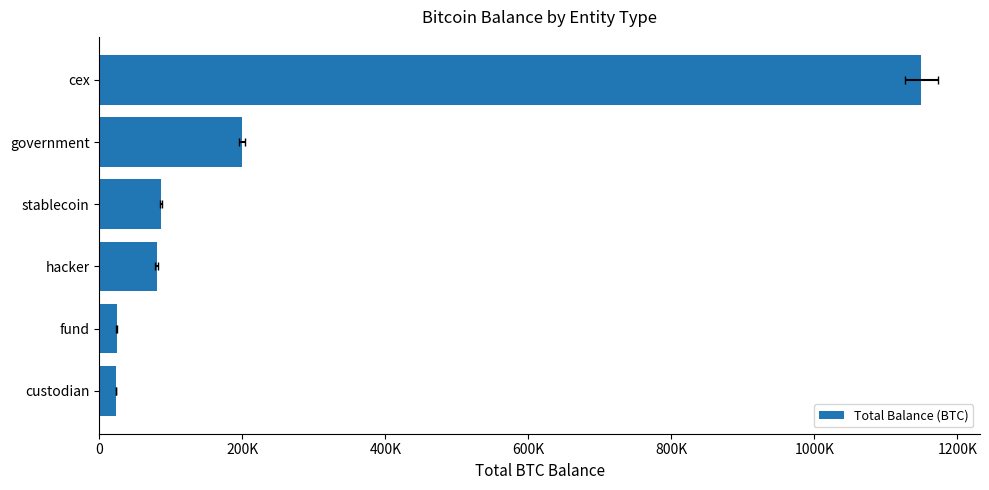

What position from the left is hacker?

3